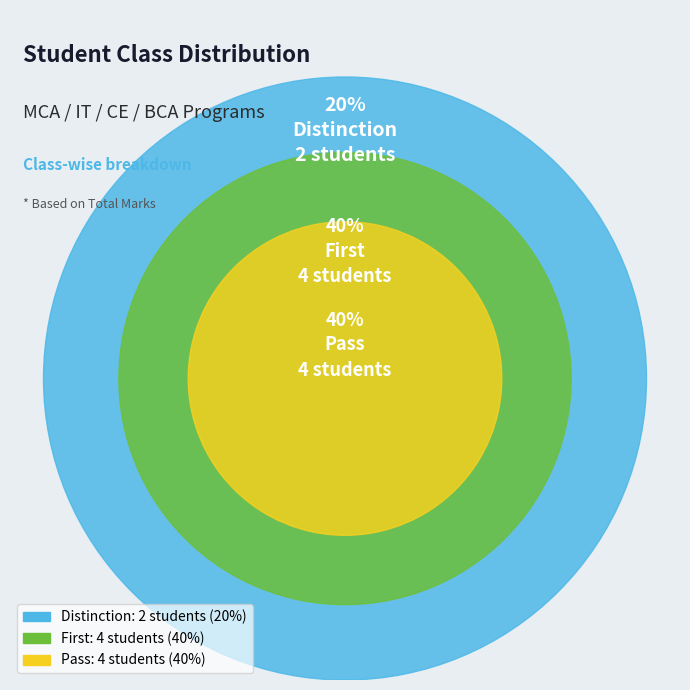

Count the number of slices in the pie.

3